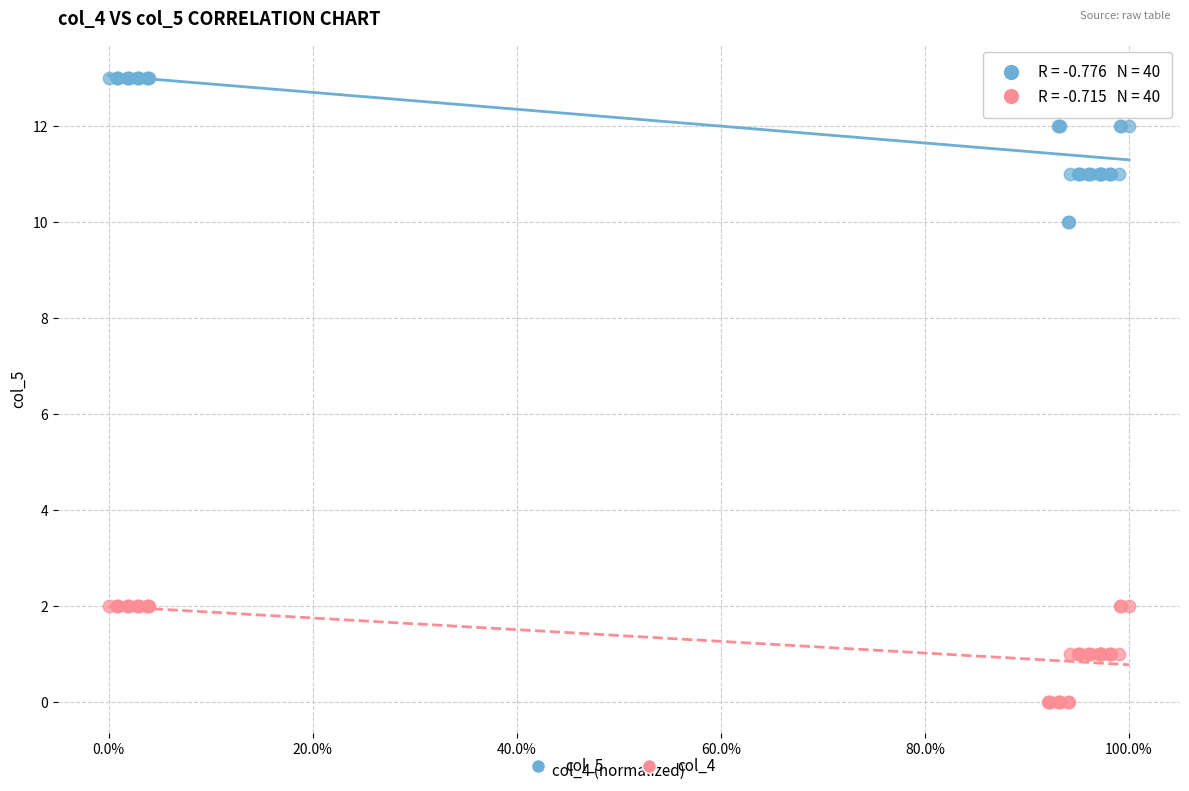

Which series contains the lowest Y value?

col_4